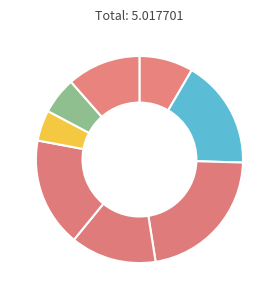

Is there a majority slice in this chart?

No